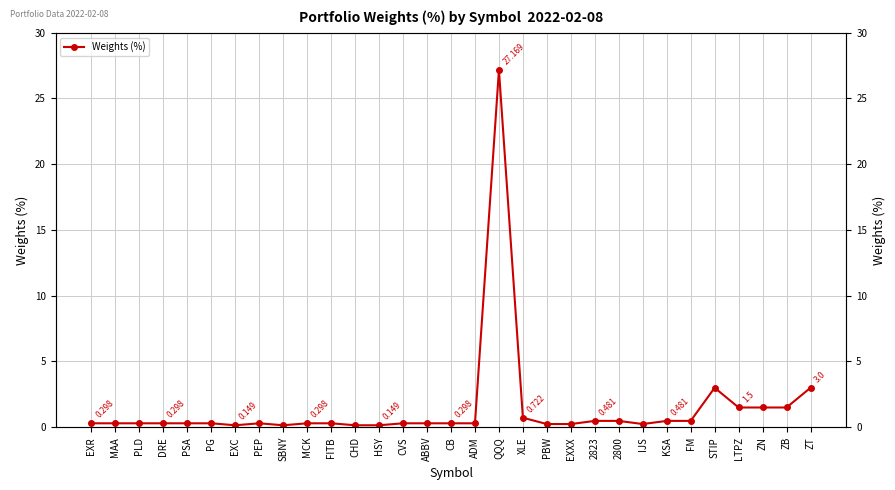

True or false: the data shows 1.5 at LTPZ.

True